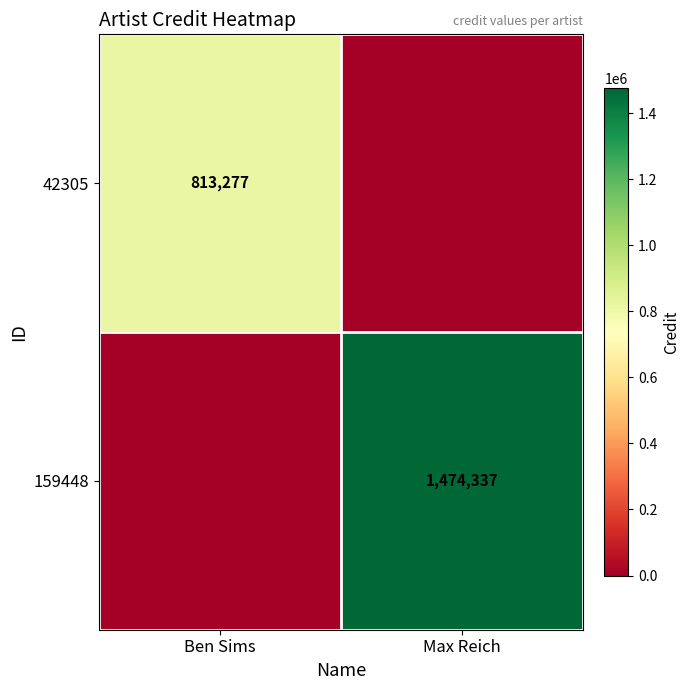

The 159448 series shows 1013495 at Max Reich. True or false?

False